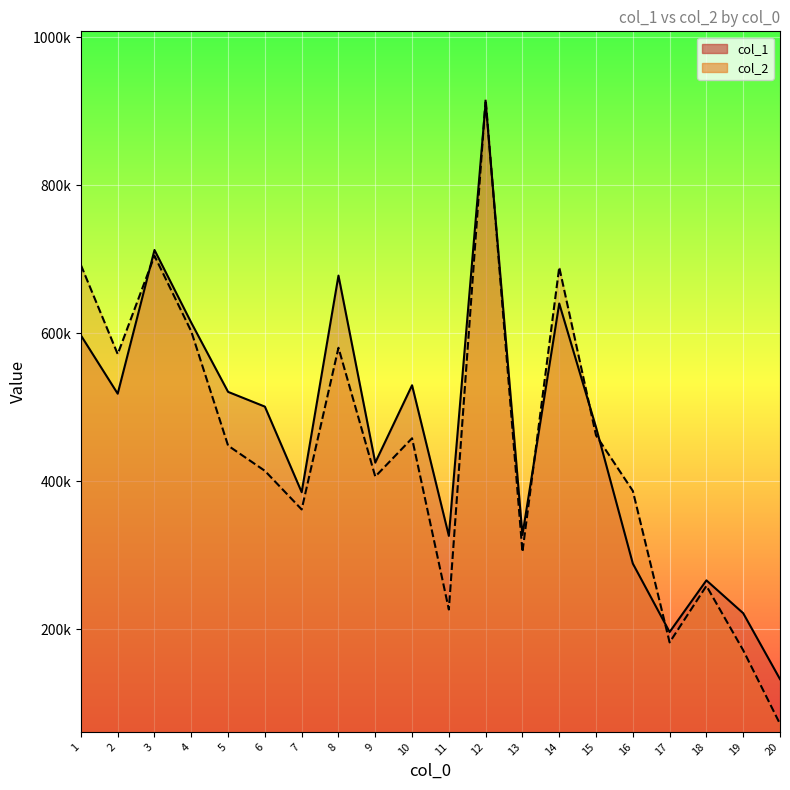

Where is the first local maximum for col_1?

3